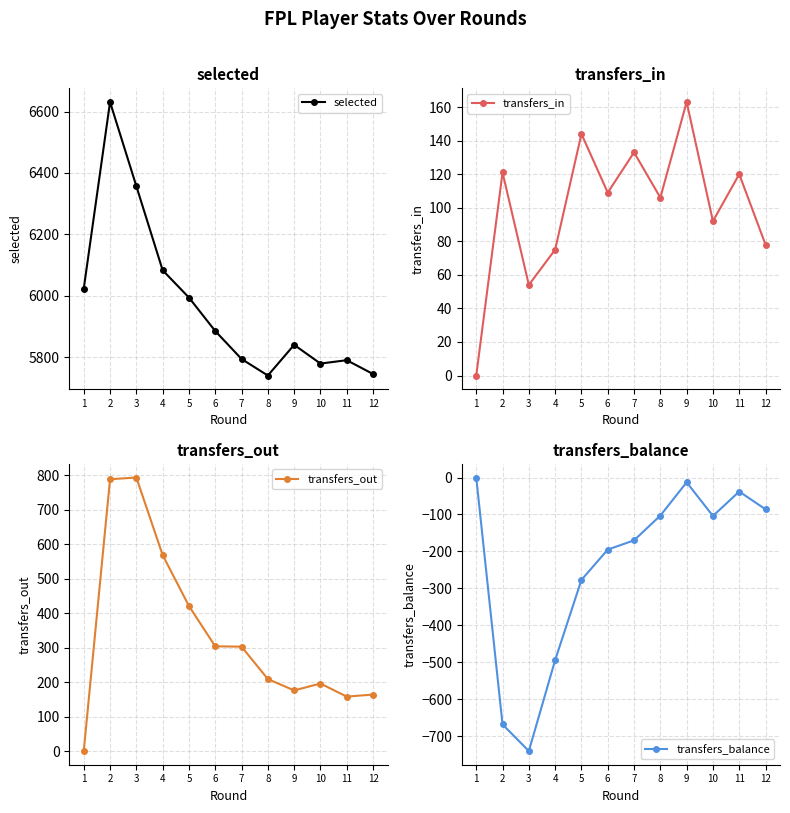

True or false: transfers_in and transfers_out intersect in this chart.

False